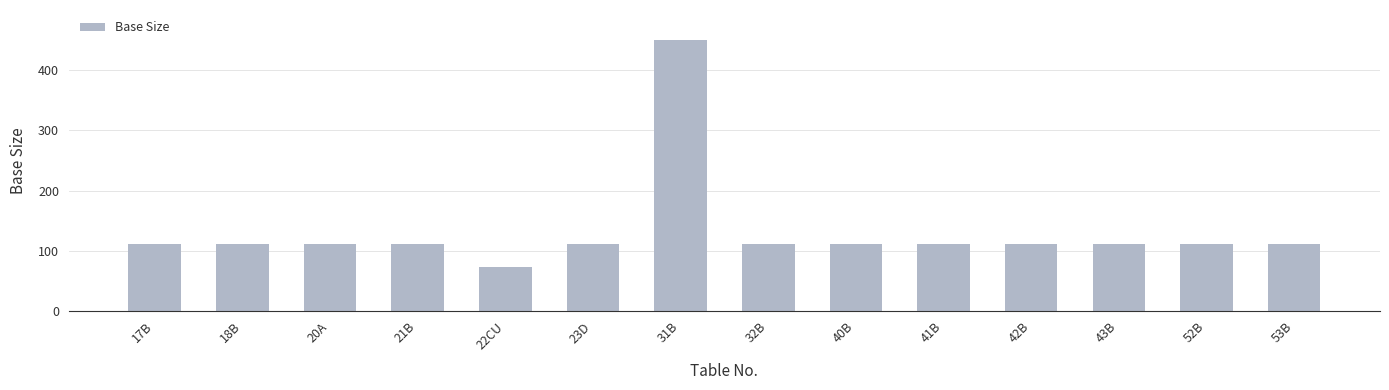

What is the label of the 13th bar from the left?

52B